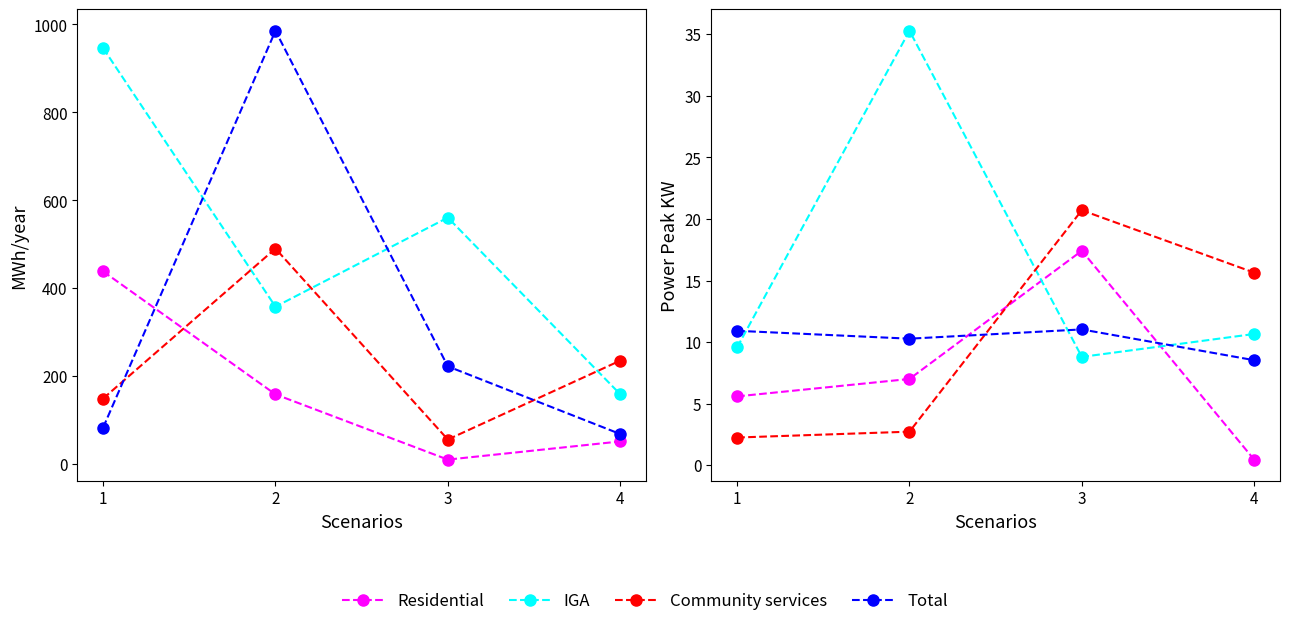

Where is Community services nearest to the value 11?

4